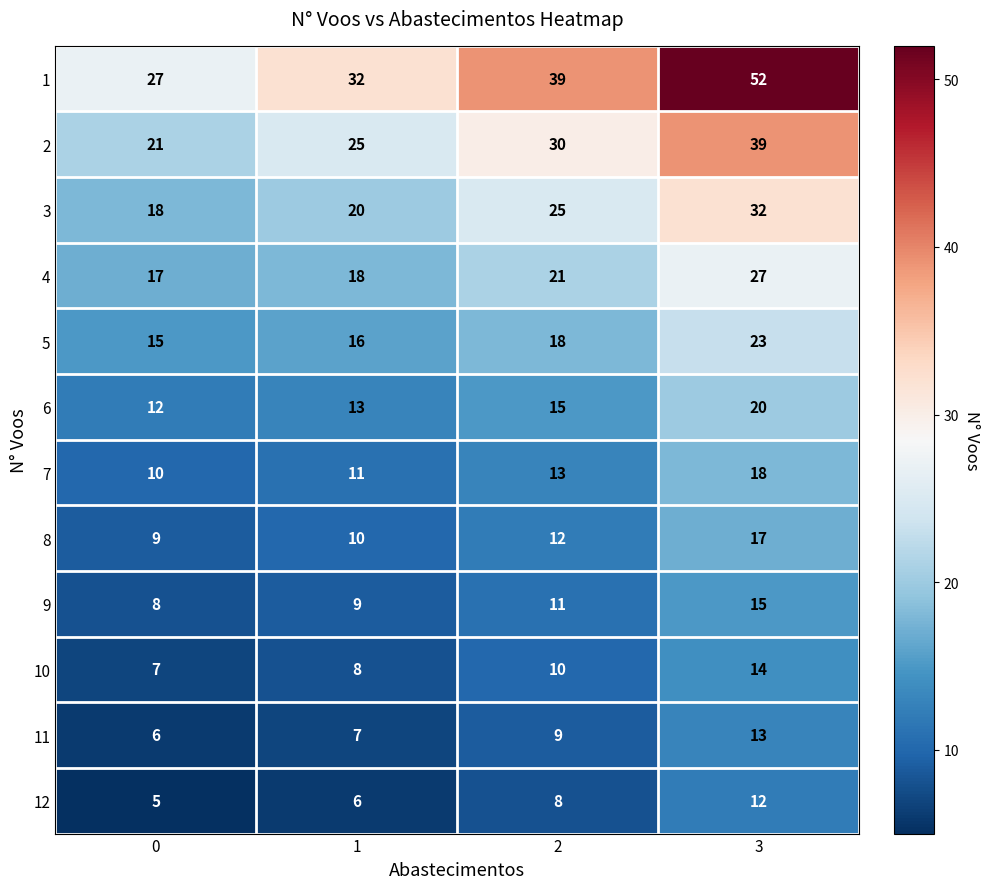

Rank the categories by 9 value from highest to lowest.

3, 2, 1, 0